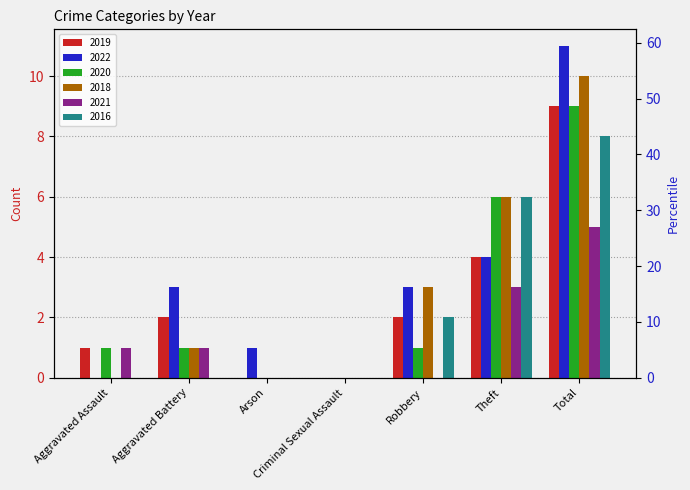

Reading right to left, transcribe all the data shown in this chart.

2019: Total=9	Theft=4	Robbery=2	Criminal Sexual Assault=0	Arson=0	Aggravated Battery=2	Aggravated Assault=1
2022: Total=11	Theft=4	Robbery=3	Criminal Sexual Assault=0	Arson=1	Aggravated Battery=3	Aggravated Assault=0
2020: Total=9	Theft=6	Robbery=1	Criminal Sexual Assault=0	Arson=0	Aggravated Battery=1	Aggravated Assault=1
2018: Total=10	Theft=6	Robbery=3	Criminal Sexual Assault=0	Arson=0	Aggravated Battery=1	Aggravated Assault=0
2021: Total=5	Theft=3	Robbery=0	Criminal Sexual Assault=0	Arson=0	Aggravated Battery=1	Aggravated Assault=1
2016: Total=8	Theft=6	Robbery=2	Criminal Sexual Assault=0	Arson=0	Aggravated Battery=0	Aggravated Assault=0